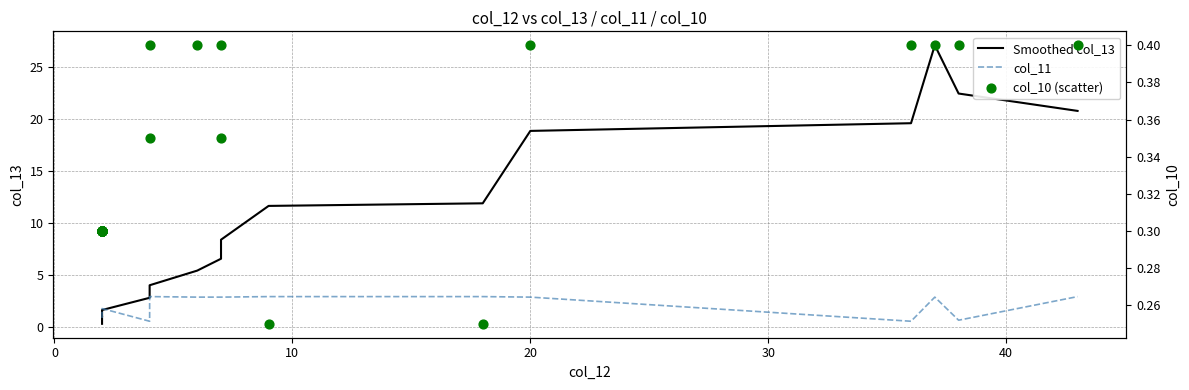

At how many categories does at least one series exceed 26?

1